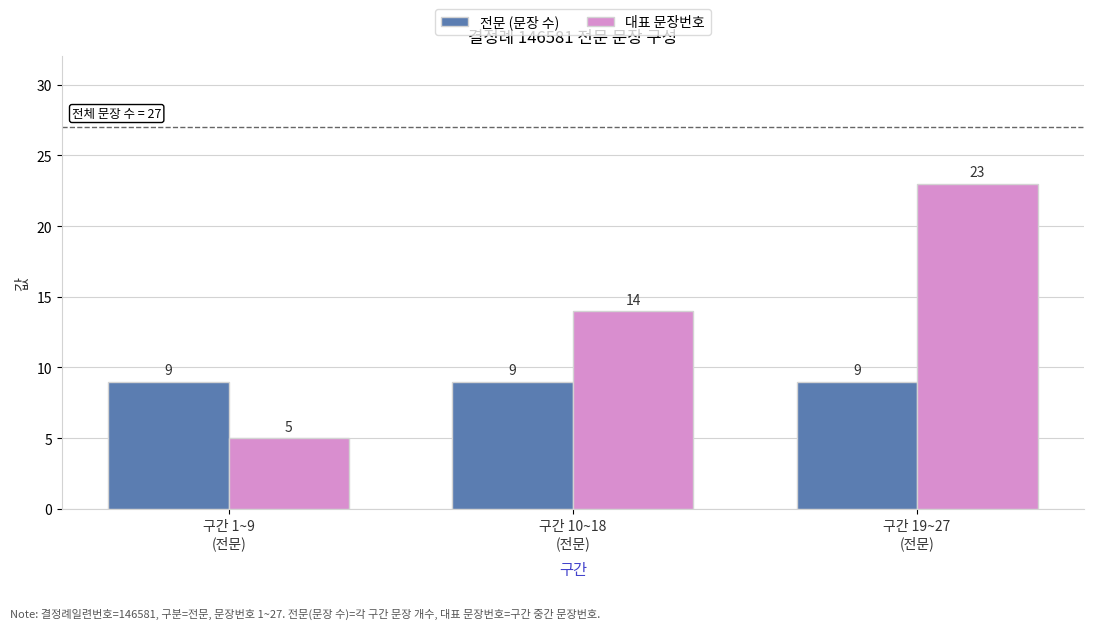

Reading right to left, extract all data points from this chart.

전문 (문장 수): 구간 19~27
(전문)=9	구간 10~18
(전문)=9	구간 1~9
(전문)=9
대표 문장번호: 구간 19~27
(전문)=23	구간 10~18
(전문)=14	구간 1~9
(전문)=5